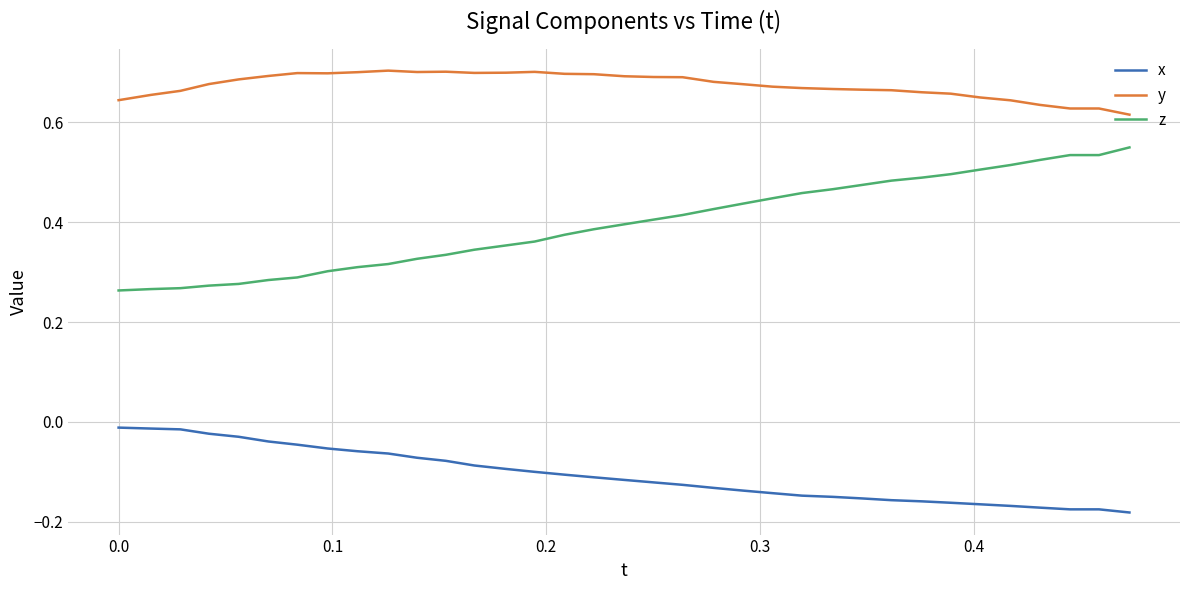

Which series has the largest total across all categories?

y